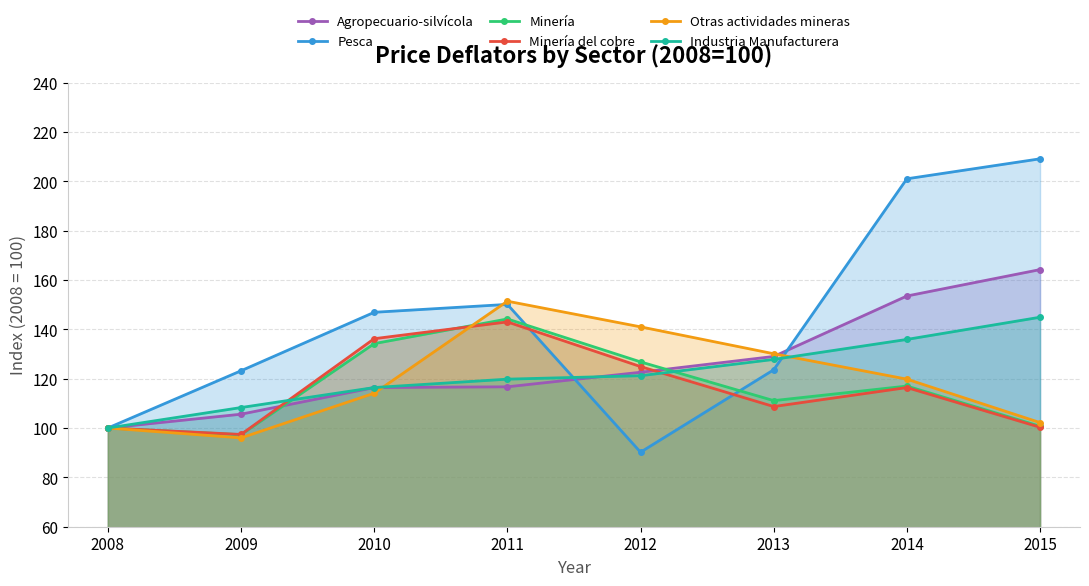

At which label is Minería del cobre closest to 120?

2014